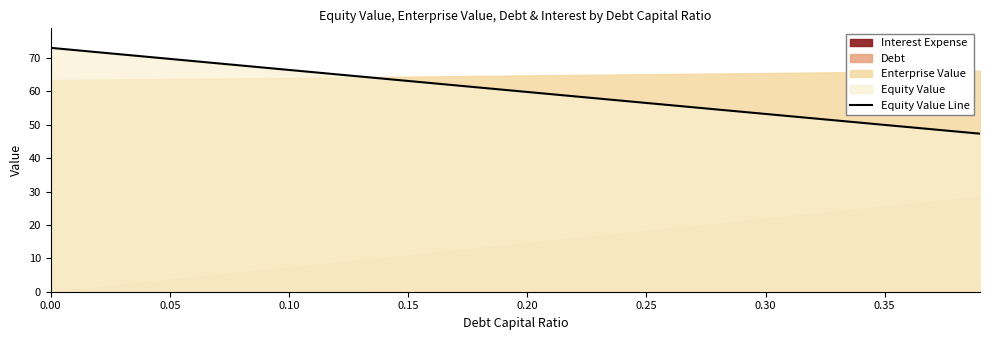

Count the number of categories in the chart.

40